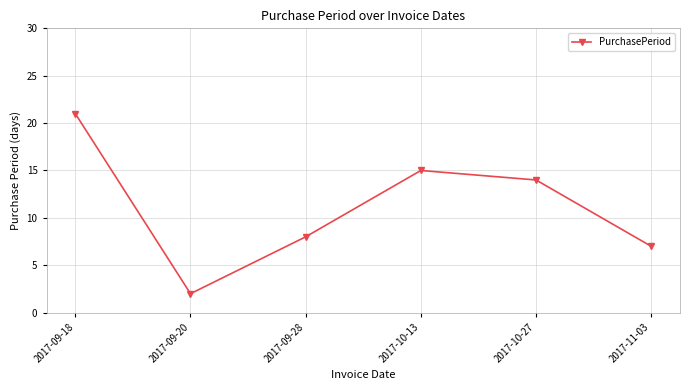

Which label corresponds to the largest value in the chart?

2017-09-18